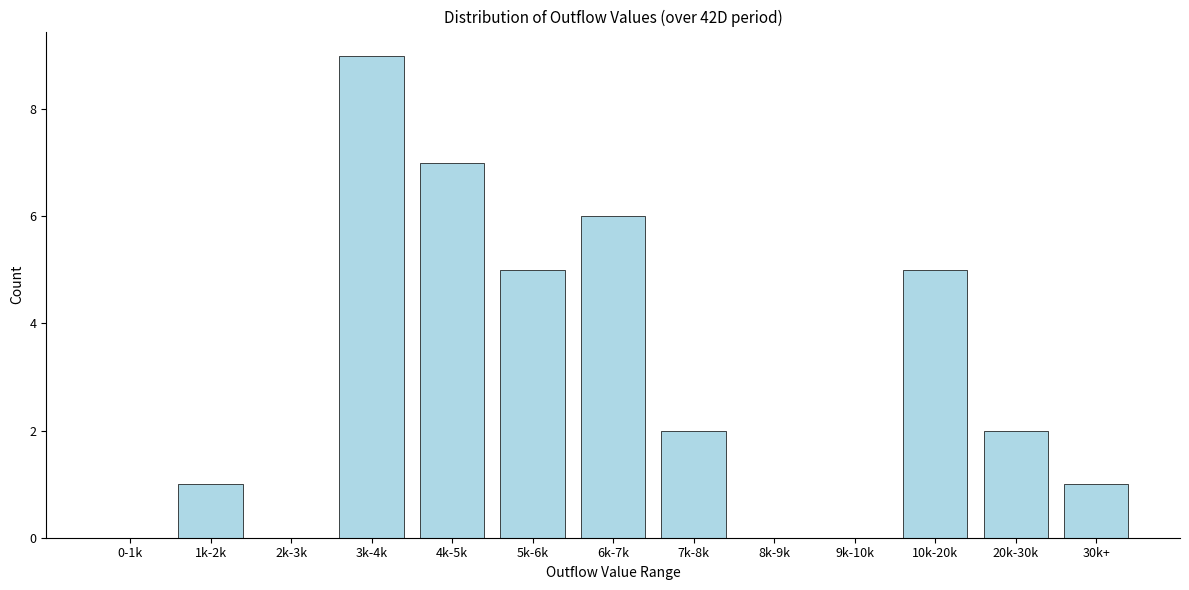

Reading left to right, what are all the values shown in this chart?

0-1k=0	1k-2k=1	2k-3k=0	3k-4k=9	4k-5k=7	5k-6k=5	6k-7k=6	7k-8k=2	8k-9k=0	9k-10k=0	10k-20k=5	20k-30k=2	30k+=1